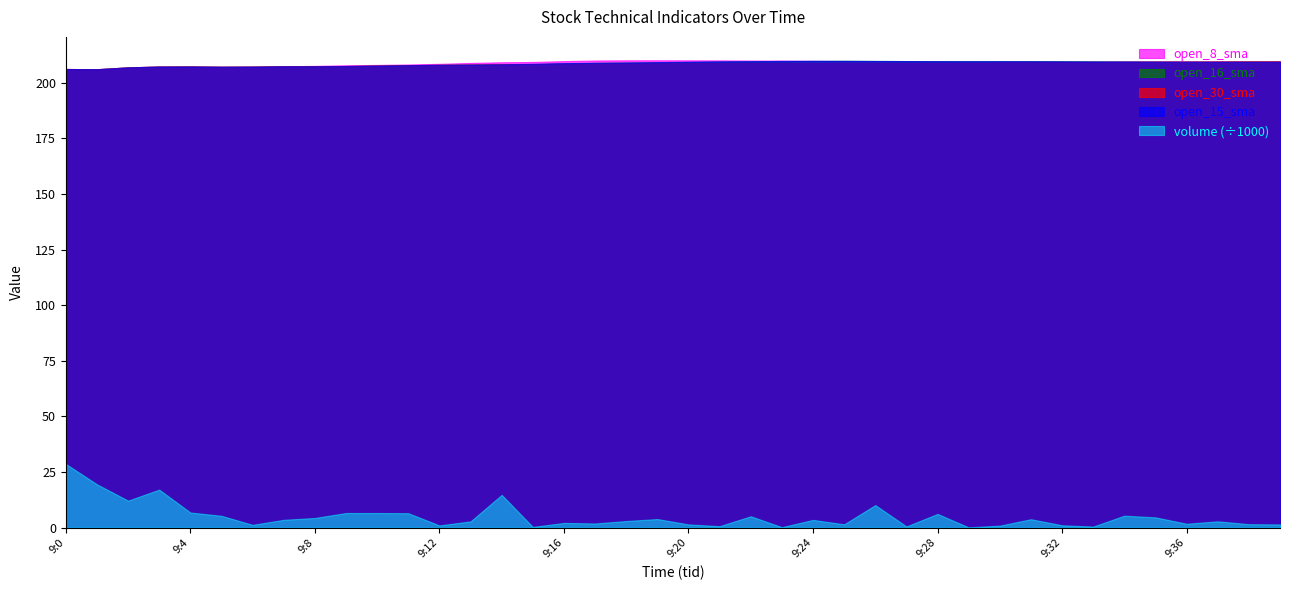

In open_8_sma, how many points are higher than both neighbors (excluding endpoints)?

3